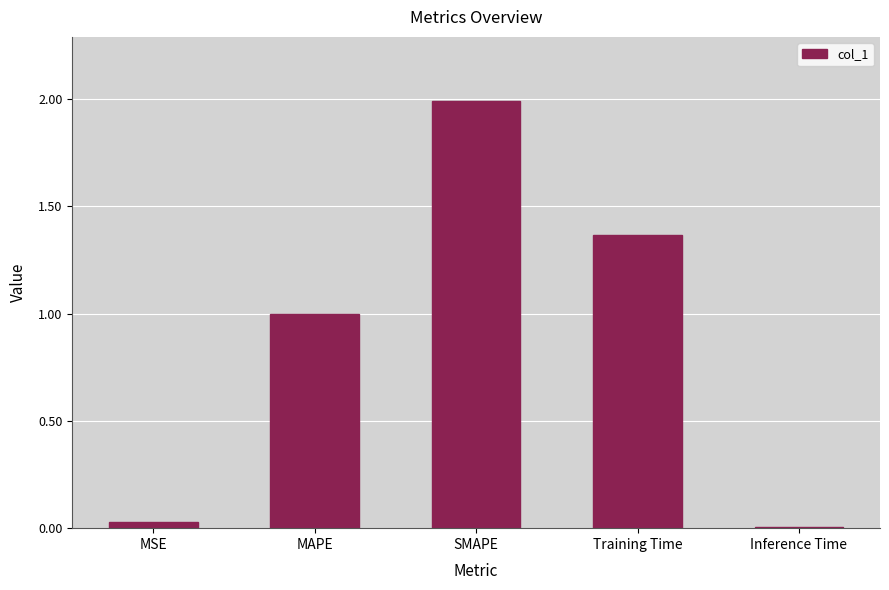

What position from the left is MAPE?

2